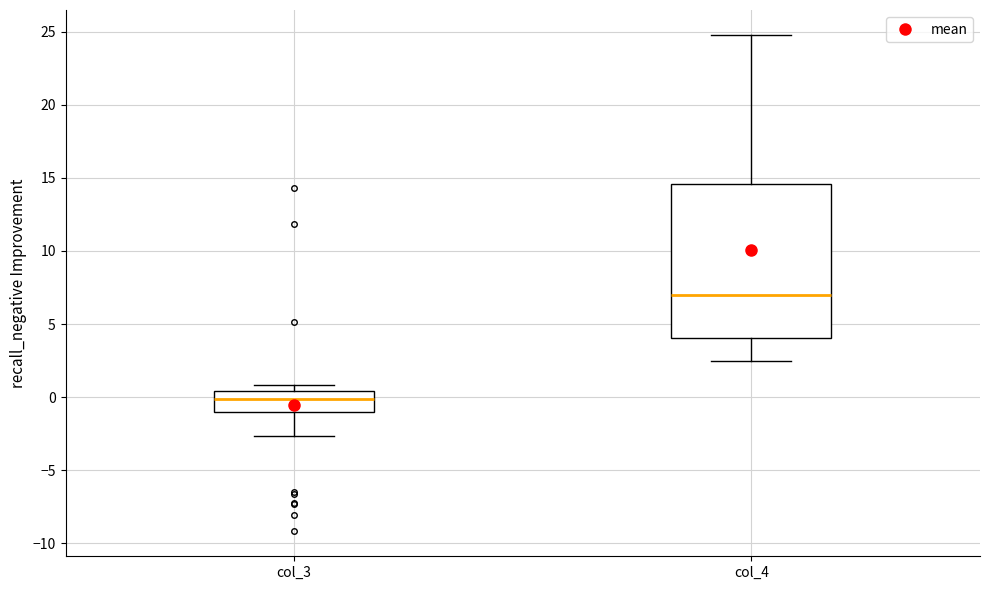

Which box is the tallest, from its lower edge to its upper edge?

col_4